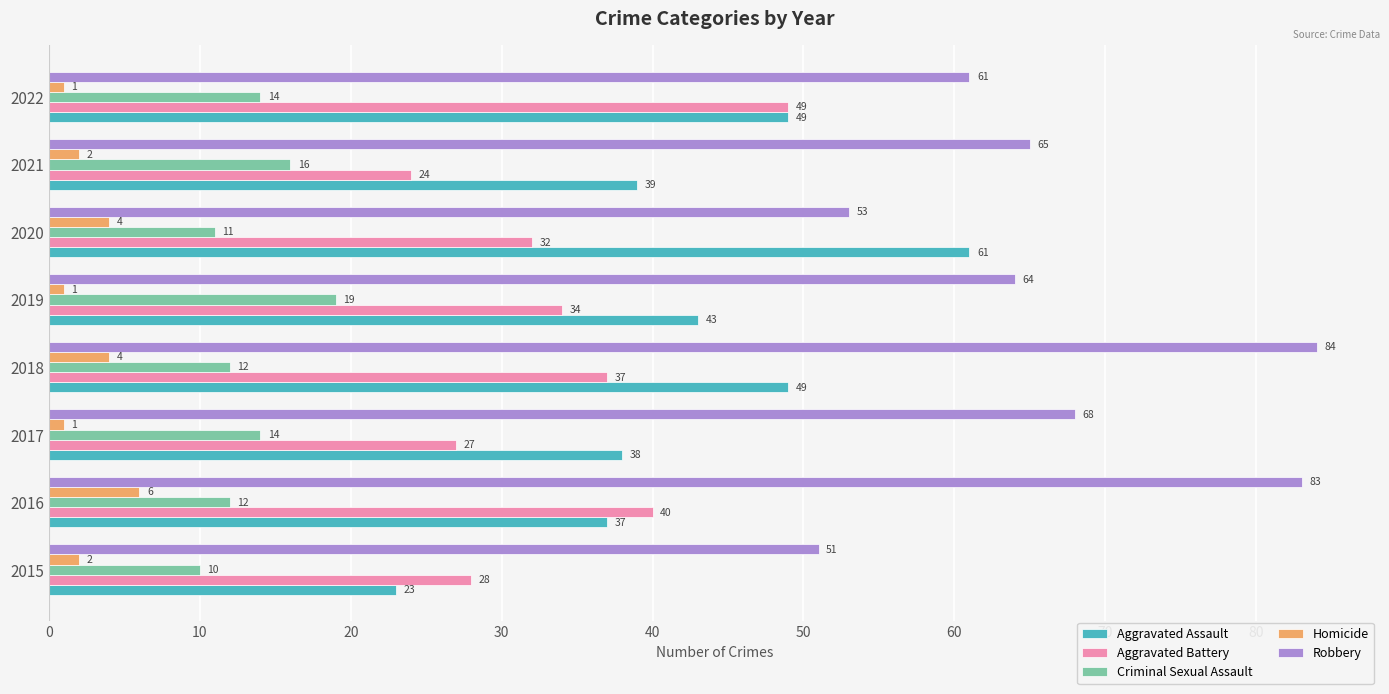

At which label is Robbery closest to 67?

2017